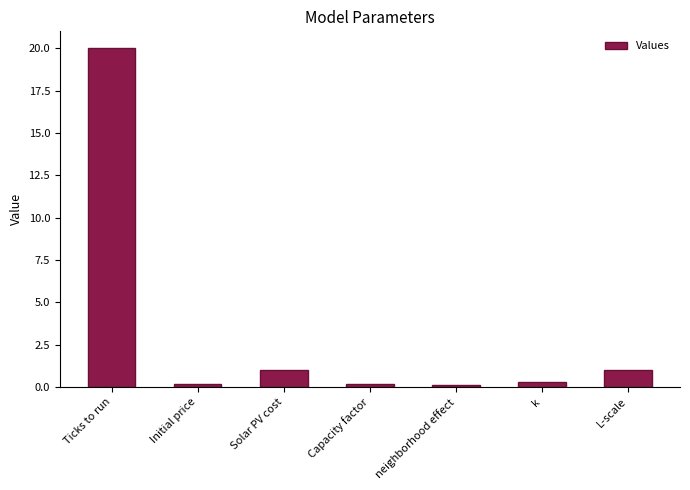

What is the difference between the maximum and second lowest values?

19.8